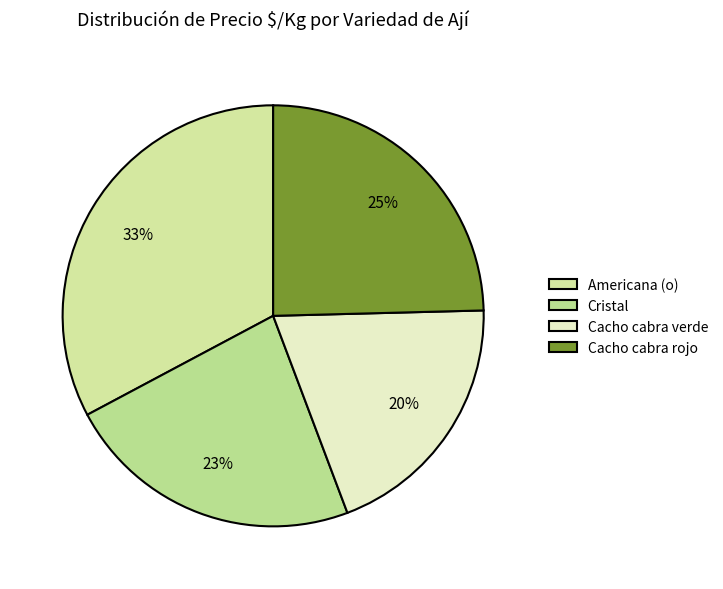

To the nearest percent, what percentage of the pie is Cacho cabra verde?

20%